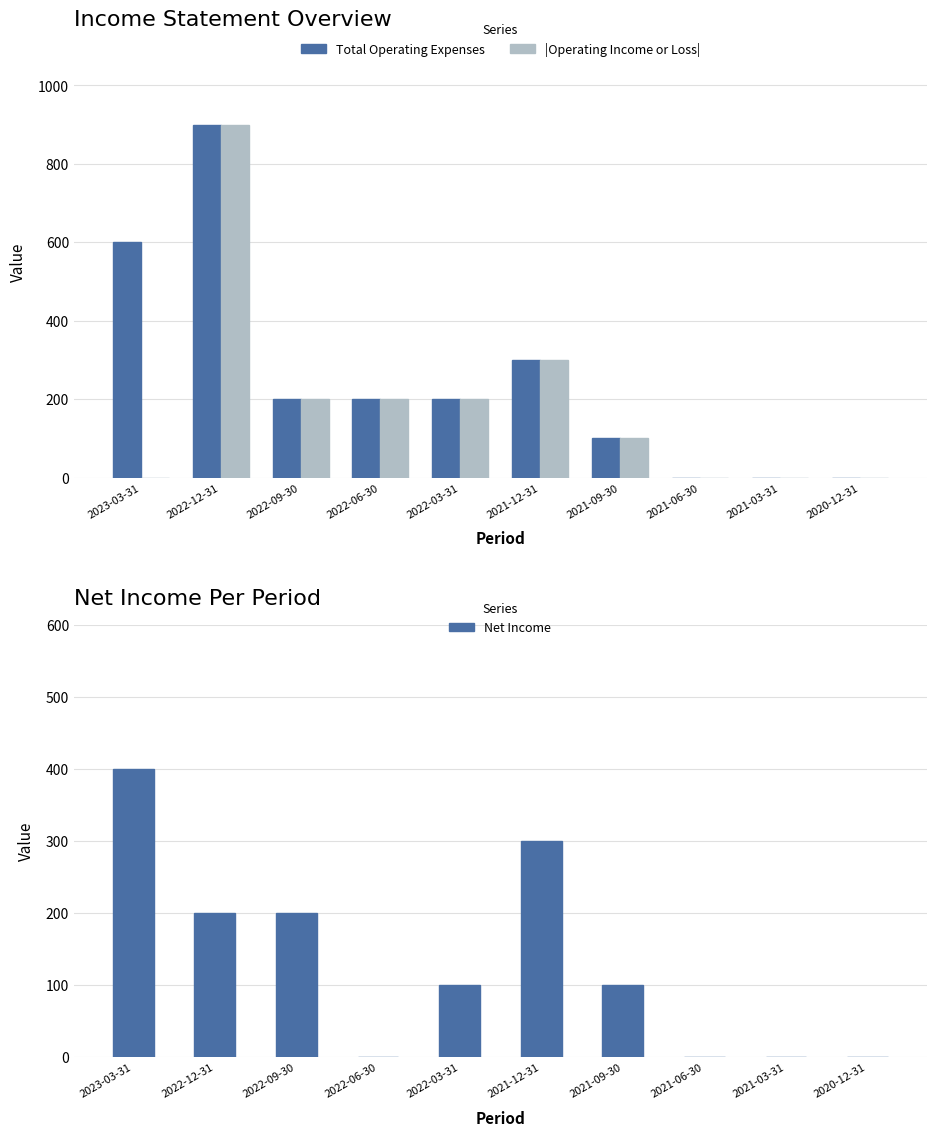

Between 2022-06-30 and 2021-09-30, which series saw the biggest shift?

Total Operating Expenses